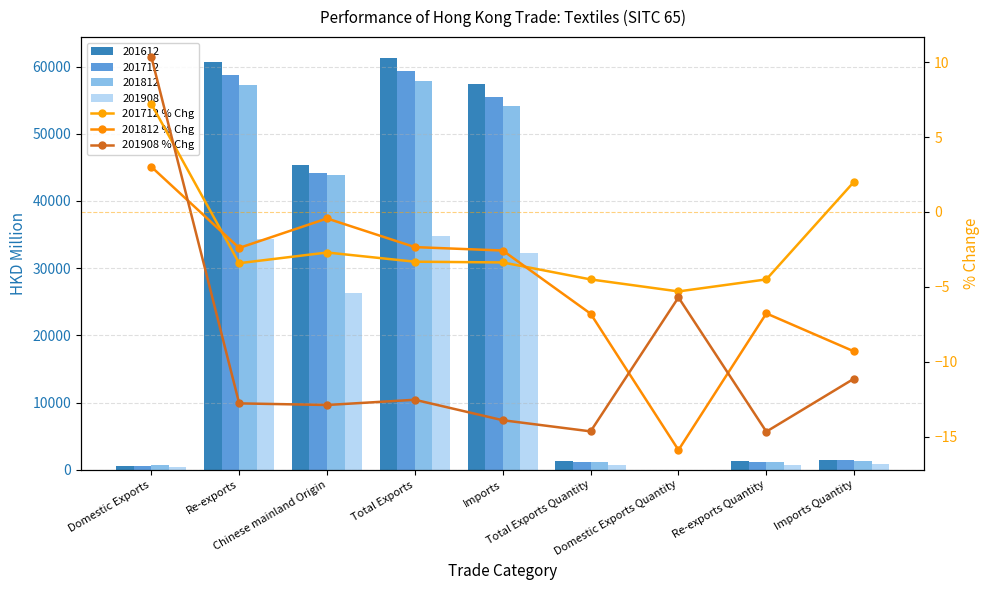

How many data points in 201908 % Chg are above -12?

3